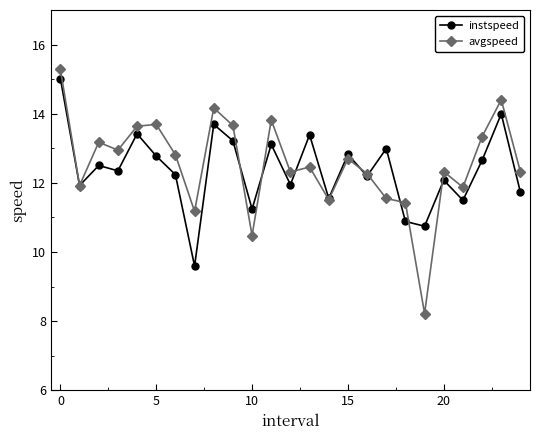

What is the value of the instspeed point at the 13th from the left?

11.9